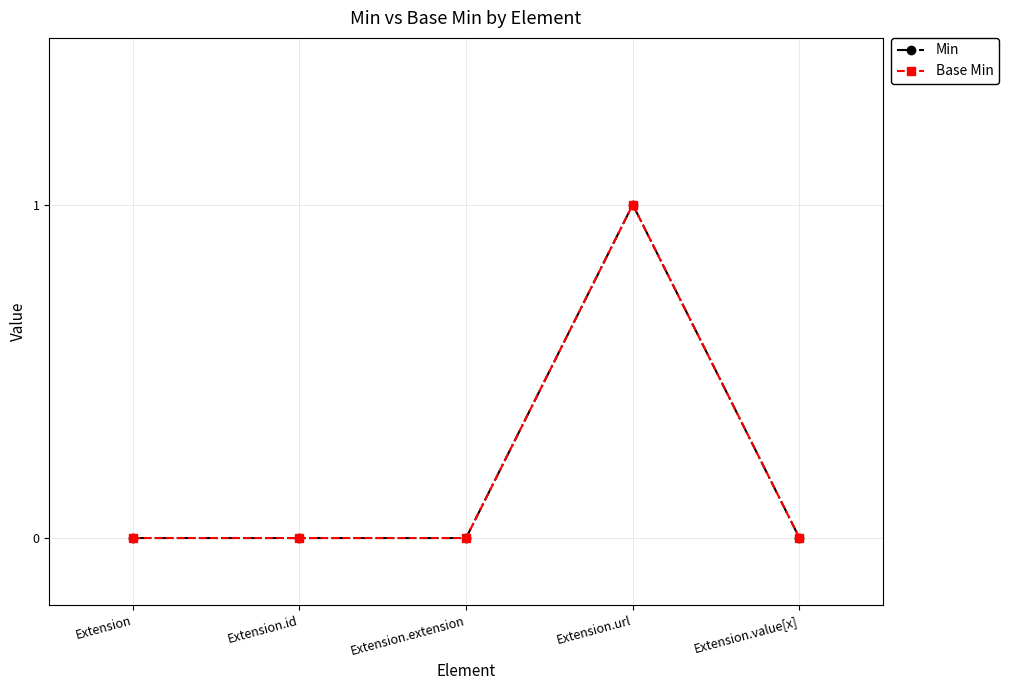

Does the chart have visible grid lines?

Yes